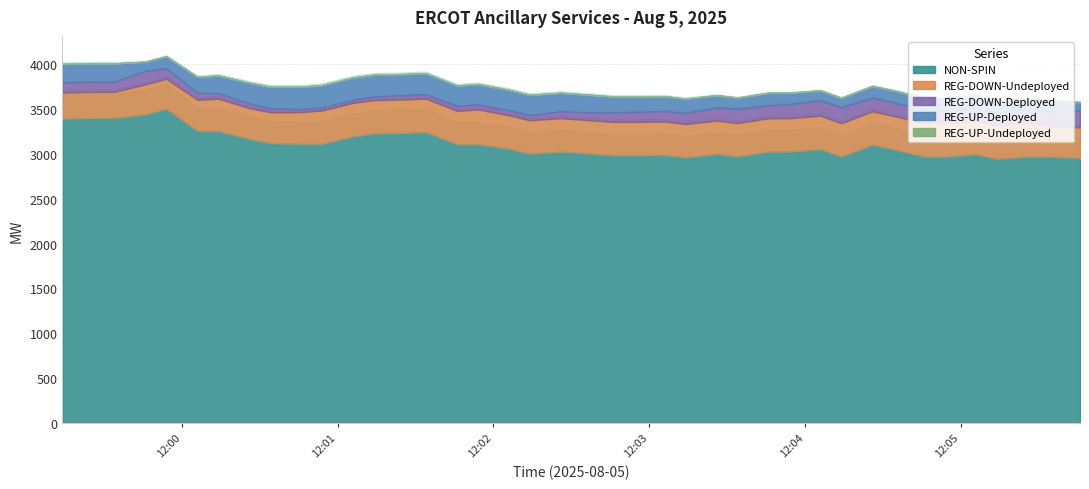

Rank the series at 33 from lowest to highest value.

REG-UP-Undeployed, REG-UP-Deployed, REG-DOWN-Deployed, REG-DOWN-Undeployed, NON-SPIN